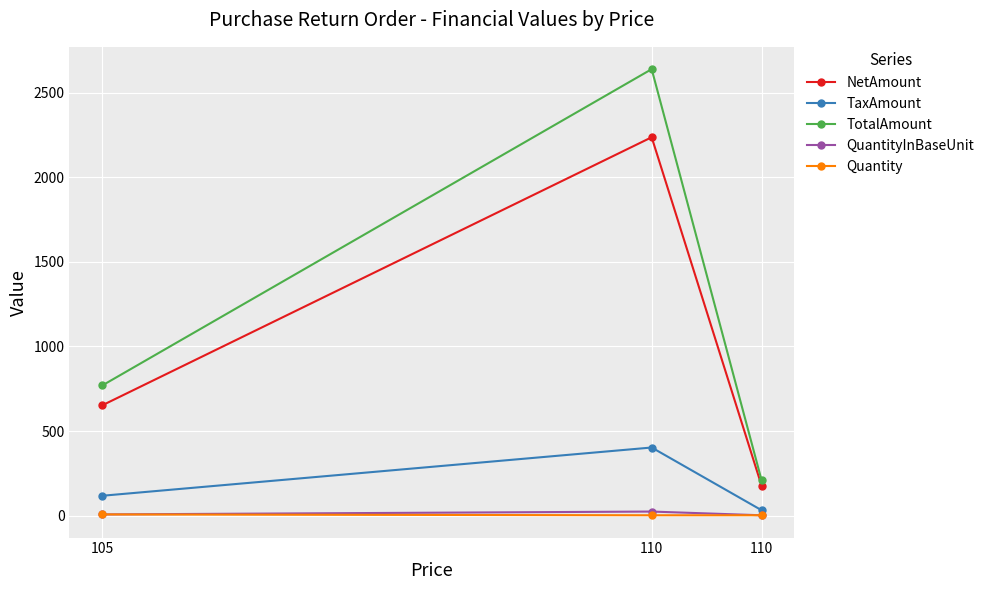

Which series has the largest range (max minus min)?

TotalAmount